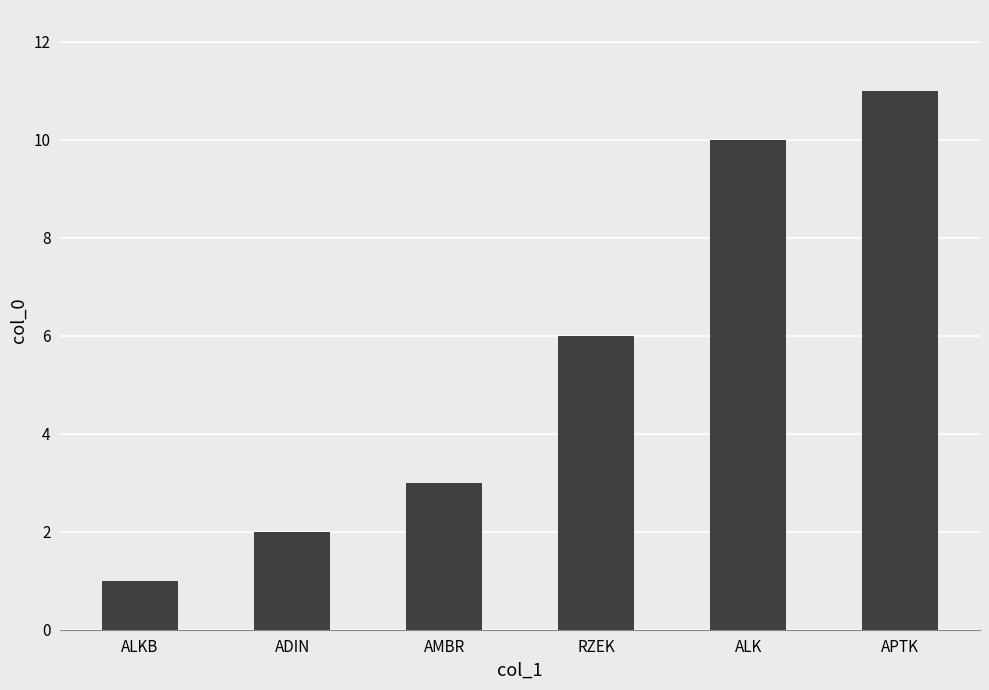

Rank the categories by value from lowest to highest.

ALKB, ADIN, AMBR, RZEK, ALK, APTK